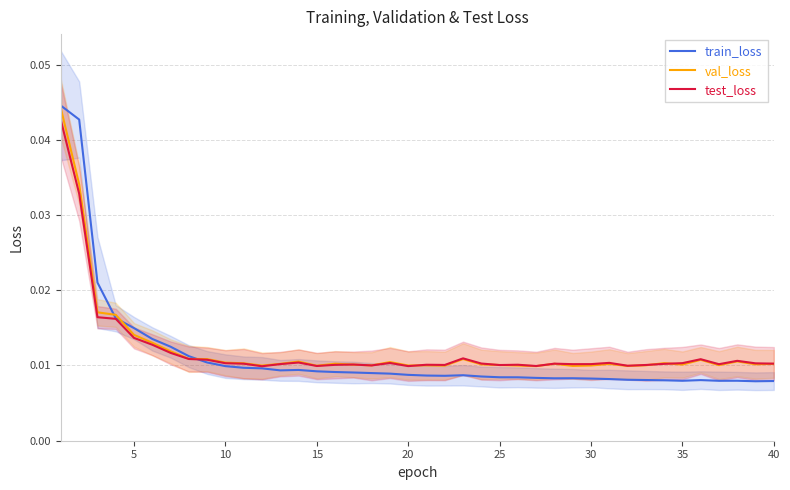

Which series has the largest total across all categories?

val_loss